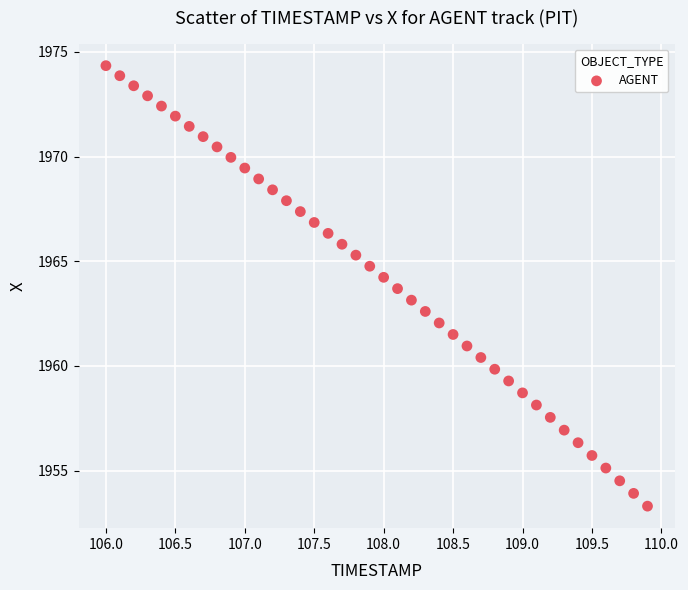

What is the range of X values (max minus min)?

3.9